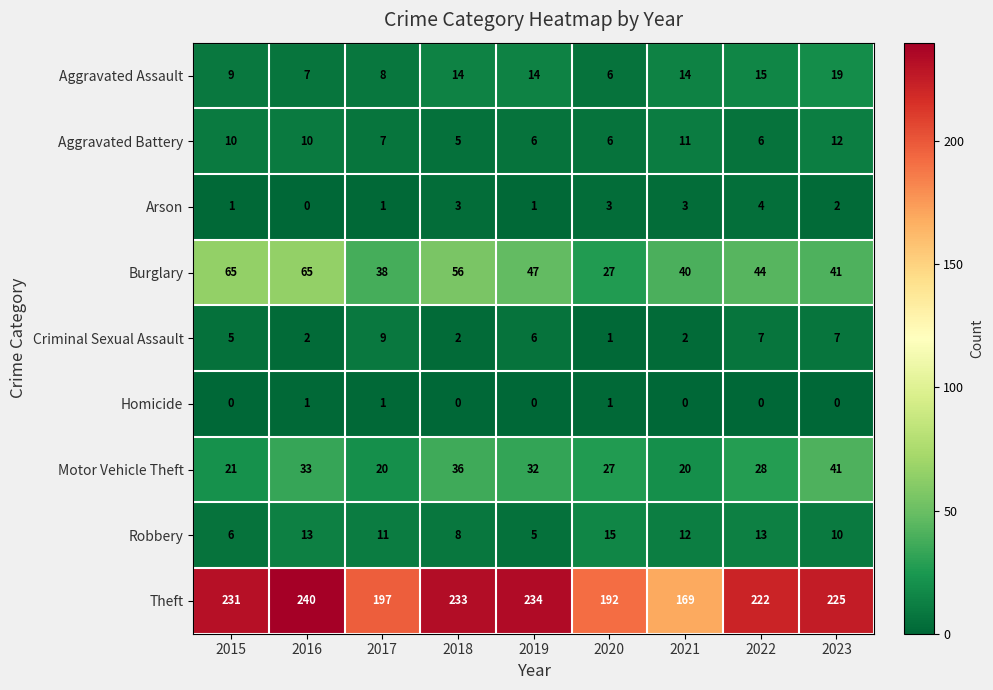

What is the sum of the Robbery values at 2015 and 2016?

19